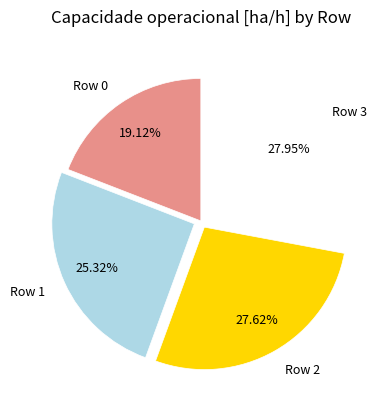

Combined, what portion of the pie is Row 3 and Row 1?

53.3%